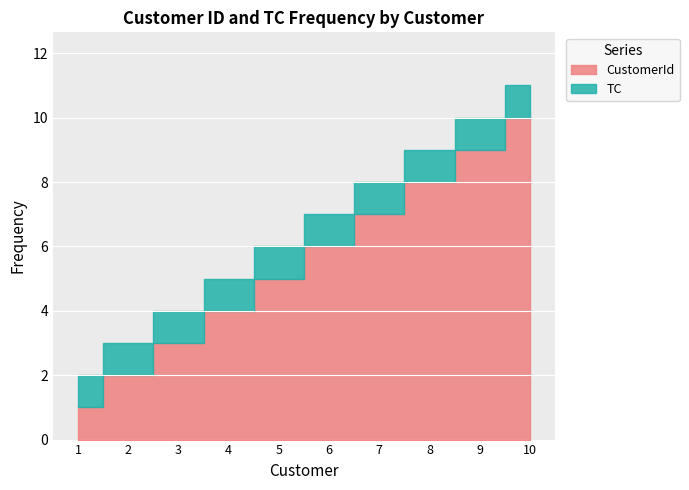

Which has a higher value, 4 or 7?

7